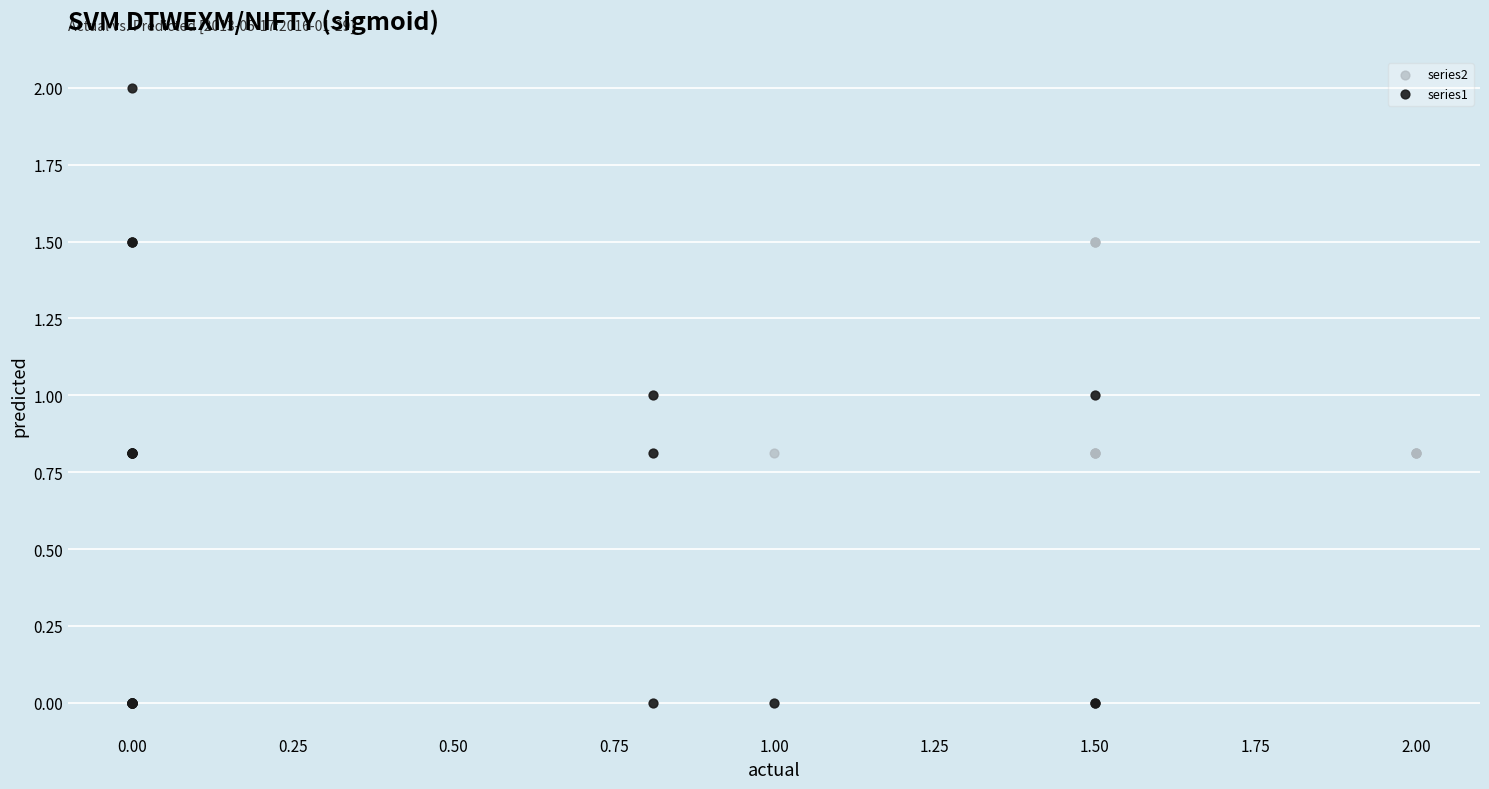

Which series contains the highest Y value?

series1